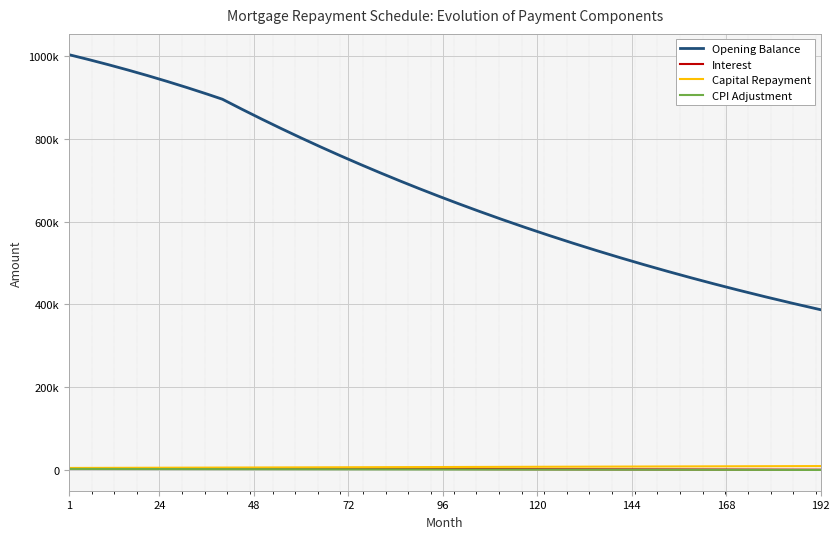

Which series has the widest spread of values?

Opening Balance